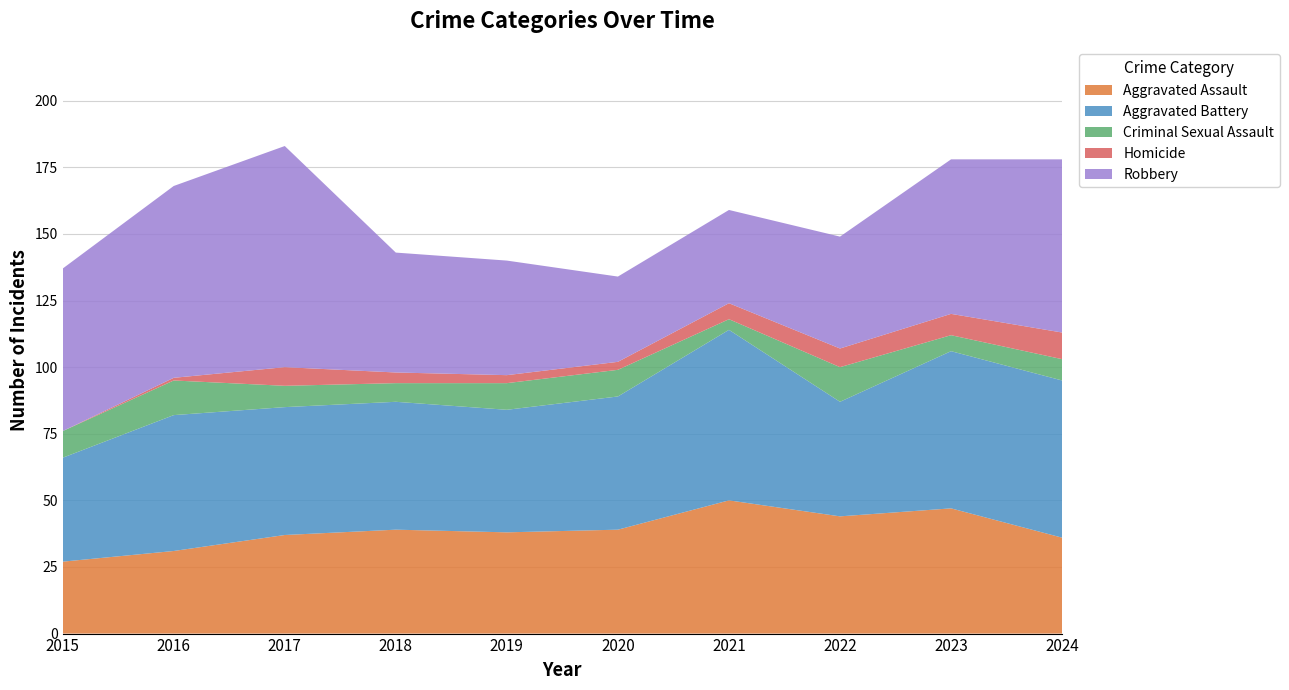

Reading right to left, extract all data points from this chart.

Aggravated Assault: 36	47	44	50	39	38	39	37	31	27
Aggravated Battery: 59	59	43	64	50	46	48	48	51	39
Criminal Sexual Assault: 8	6	13	4	10	10	7	8	13	10
Homicide: 10	8	7	6	3	3	4	7	1	0
Robbery: 65	58	42	35	32	43	45	83	72	61